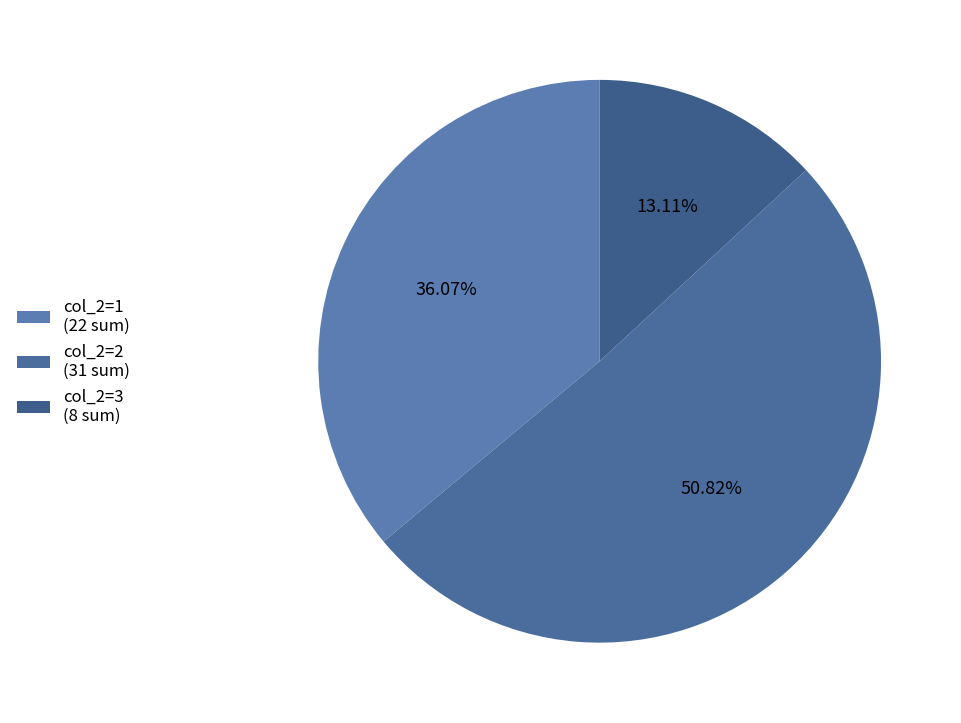

How many segments does this pie chart have?

3